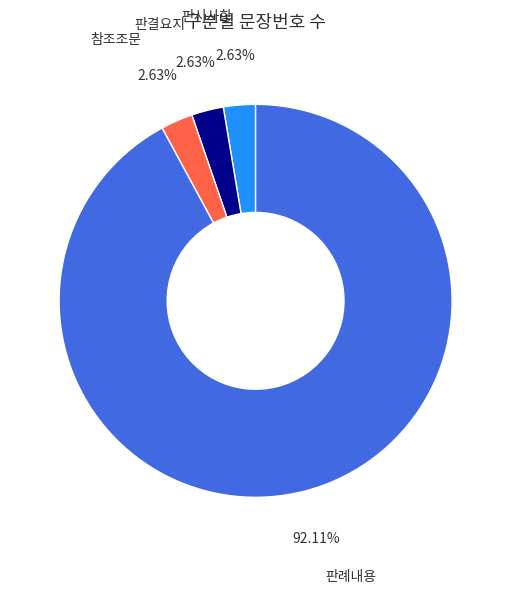

How many slices are in this pie chart?

4